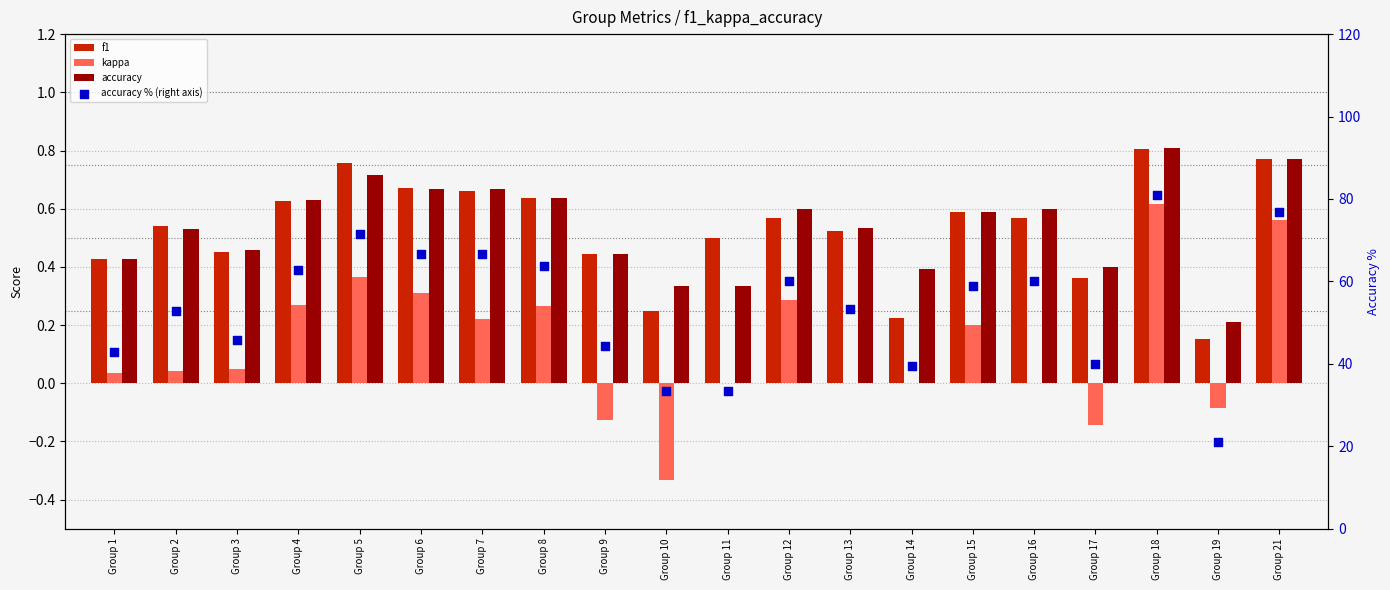

At how many categories does at least one series exceed 76?

2